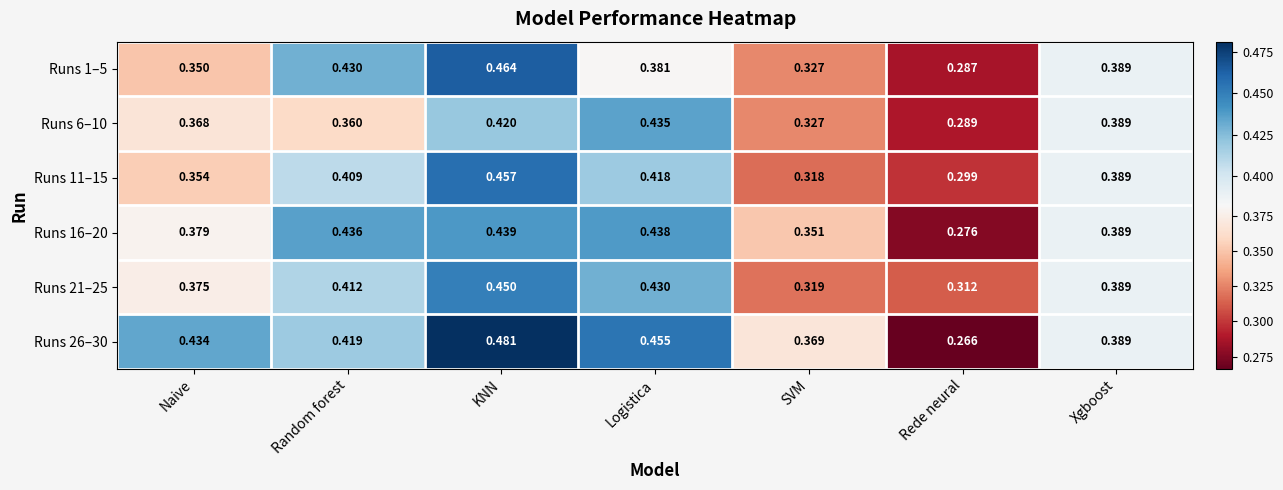

Is the value of Runs 11–15 at SVM greater than the value of Runs 1–5 at SVM?

No